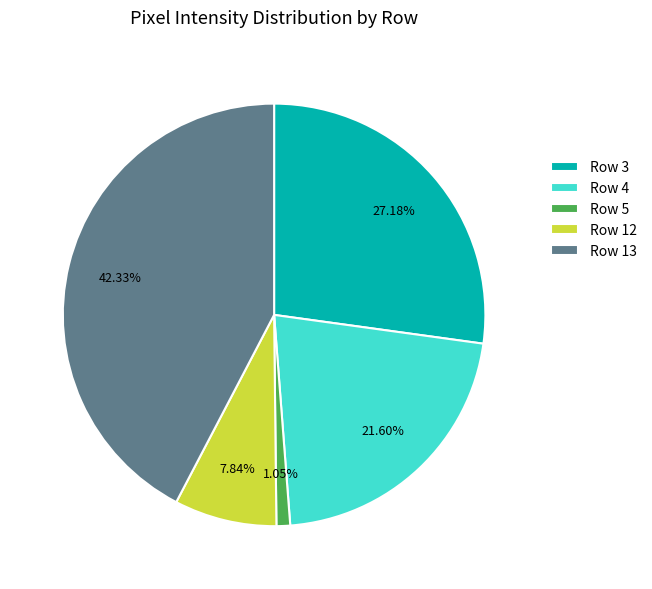

Is it true that Row 3 is 27% of the pie?

True